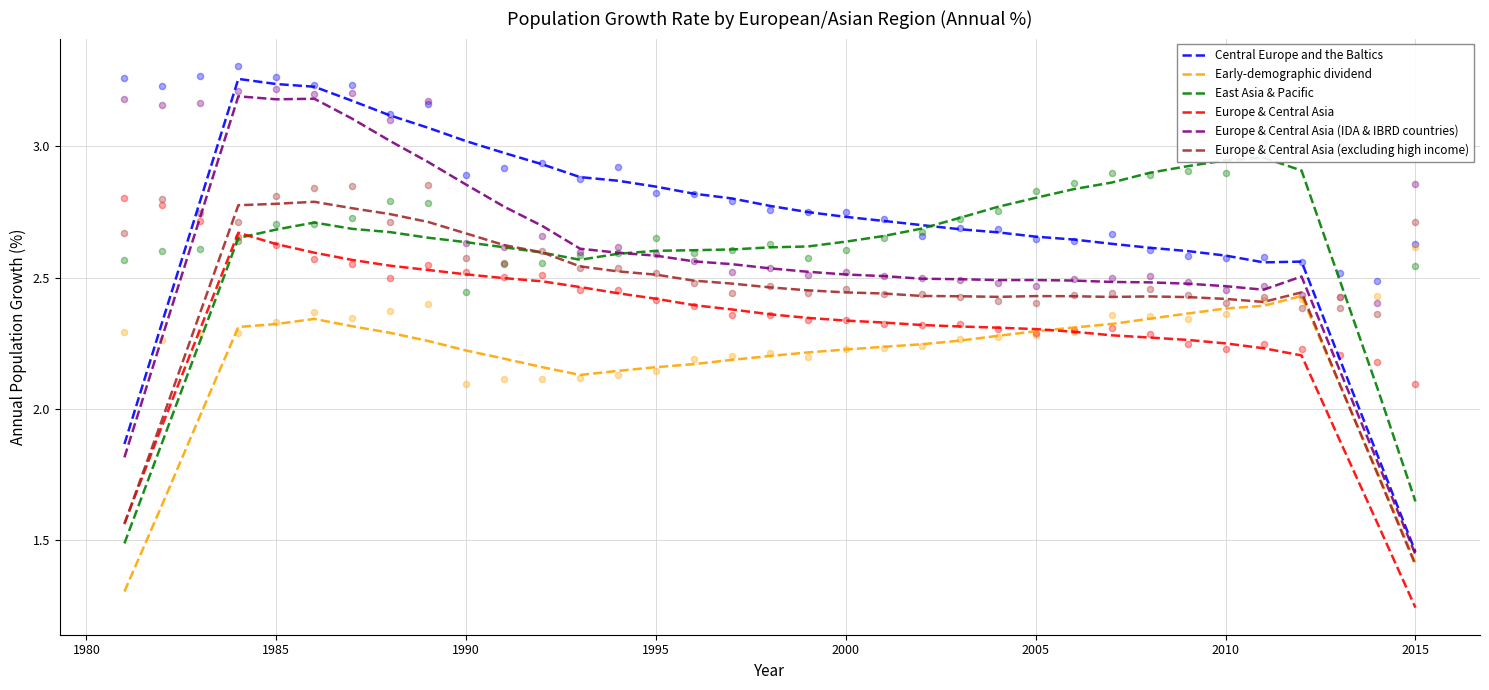

The Central Europe and the Baltics series shows 1.7 at 2005. True or false?

False